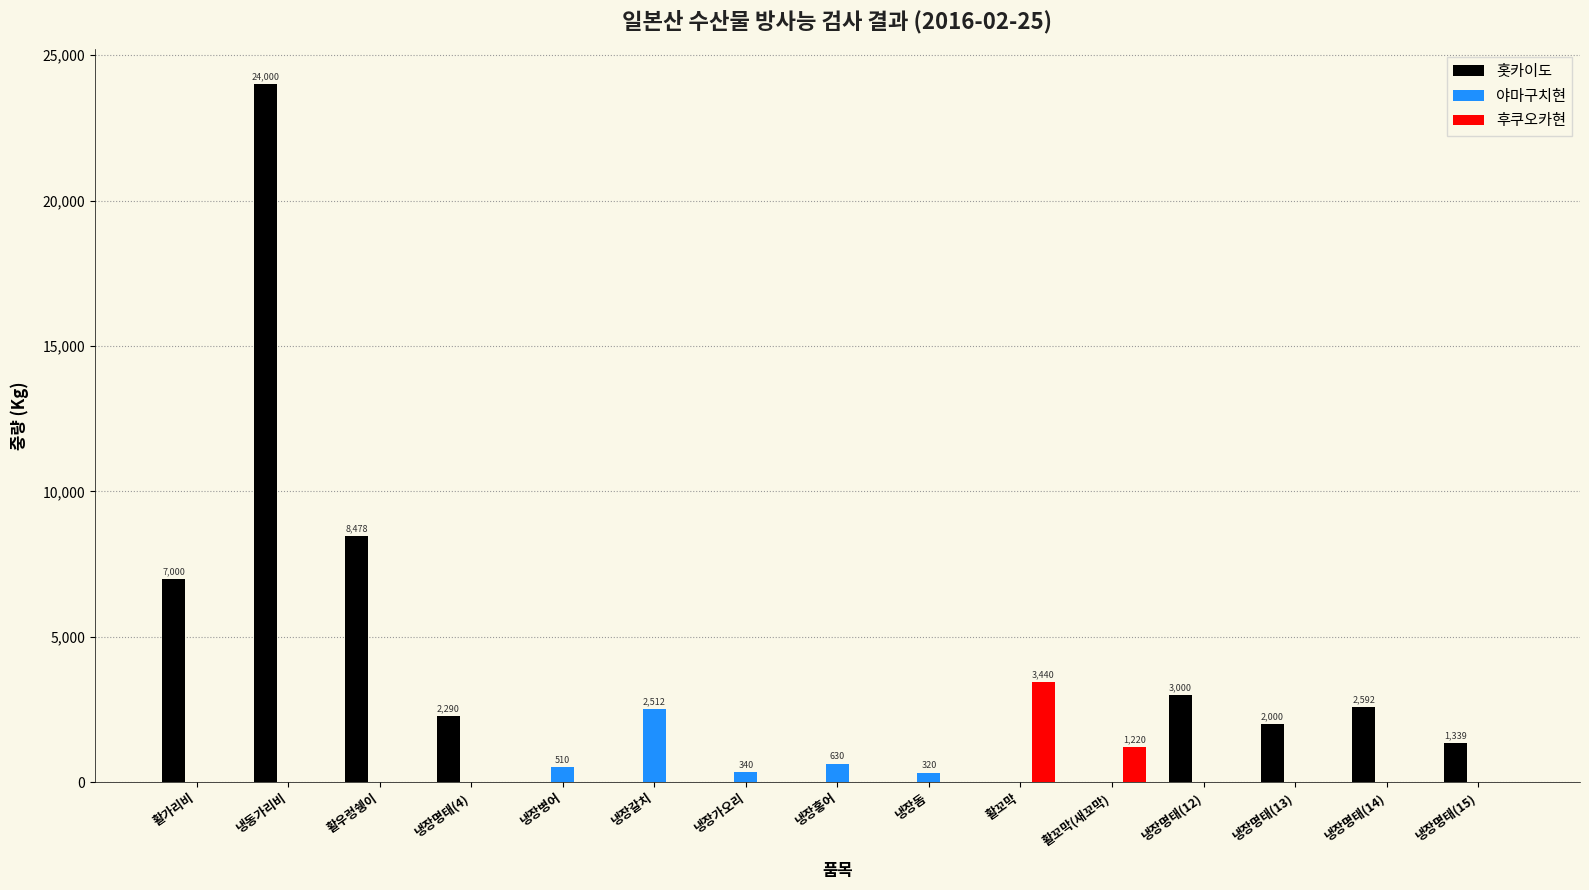

Where is 후쿠오카현 nearest to the value 1720?

활꼬막(새꼬막)